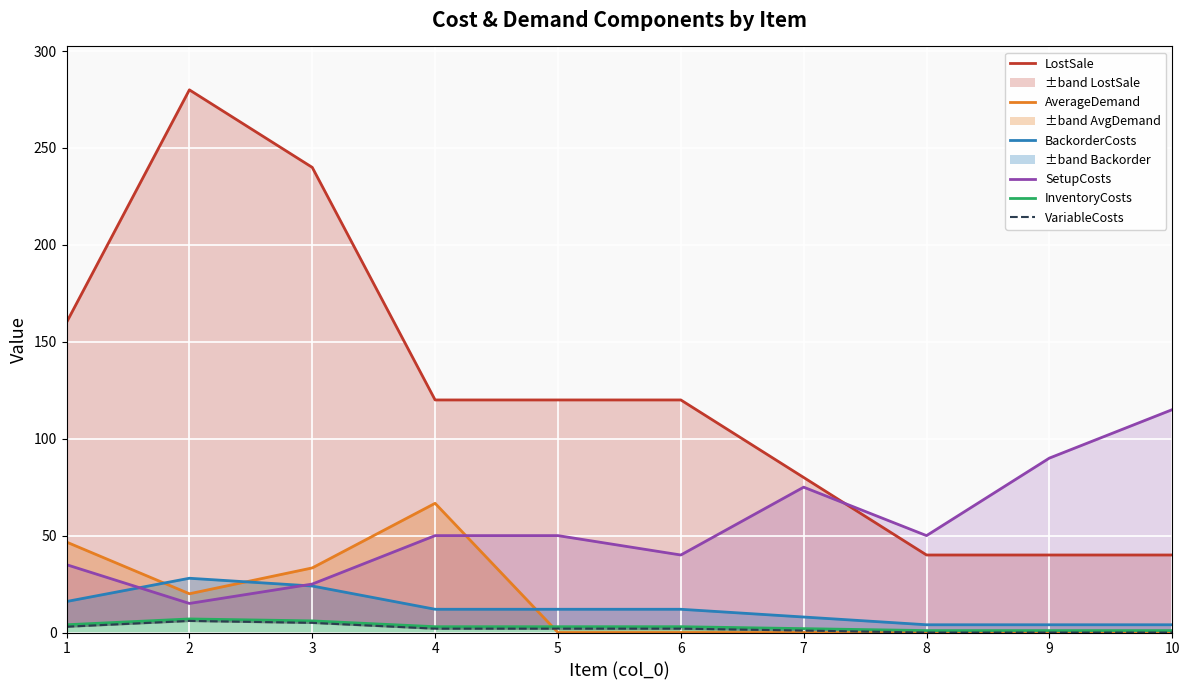

How many VariableCosts values are between 0 and 3?

8